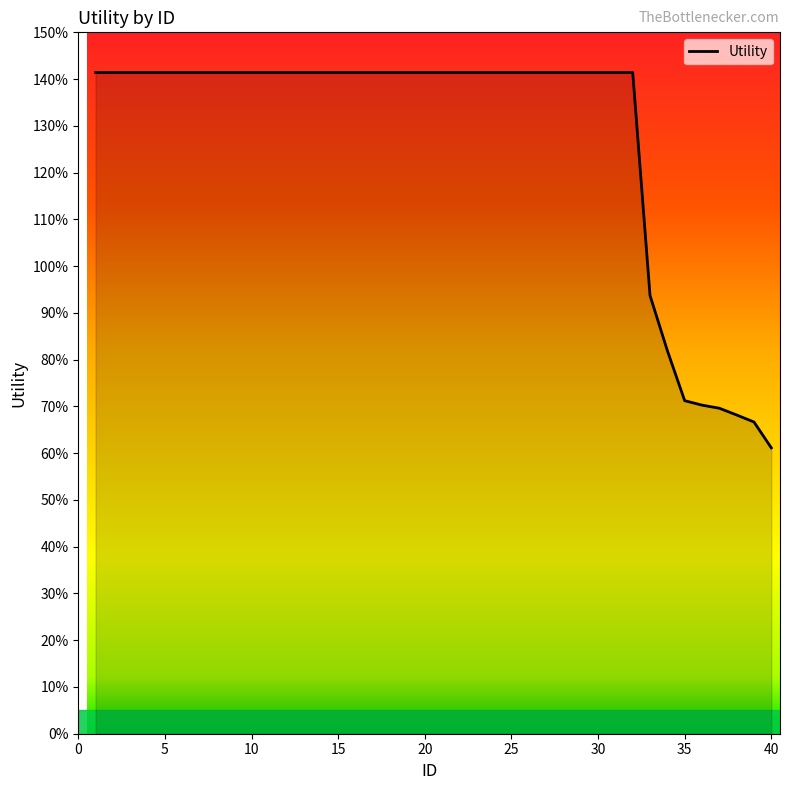

What is the difference between the second highest and second lowest values?

0.7